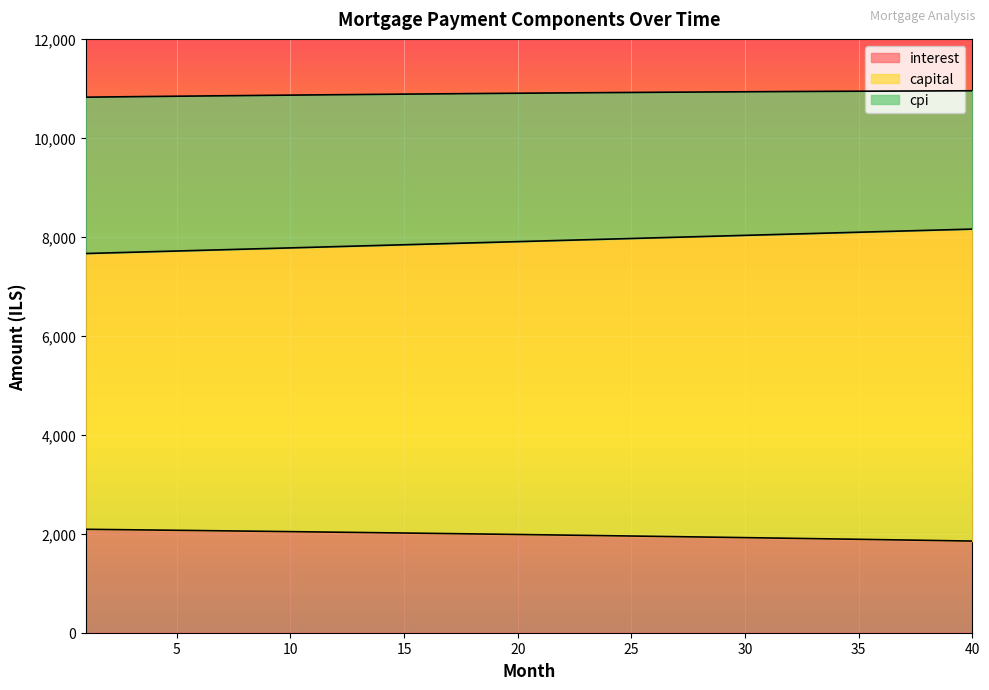

Count the number of data series in this chart.

3